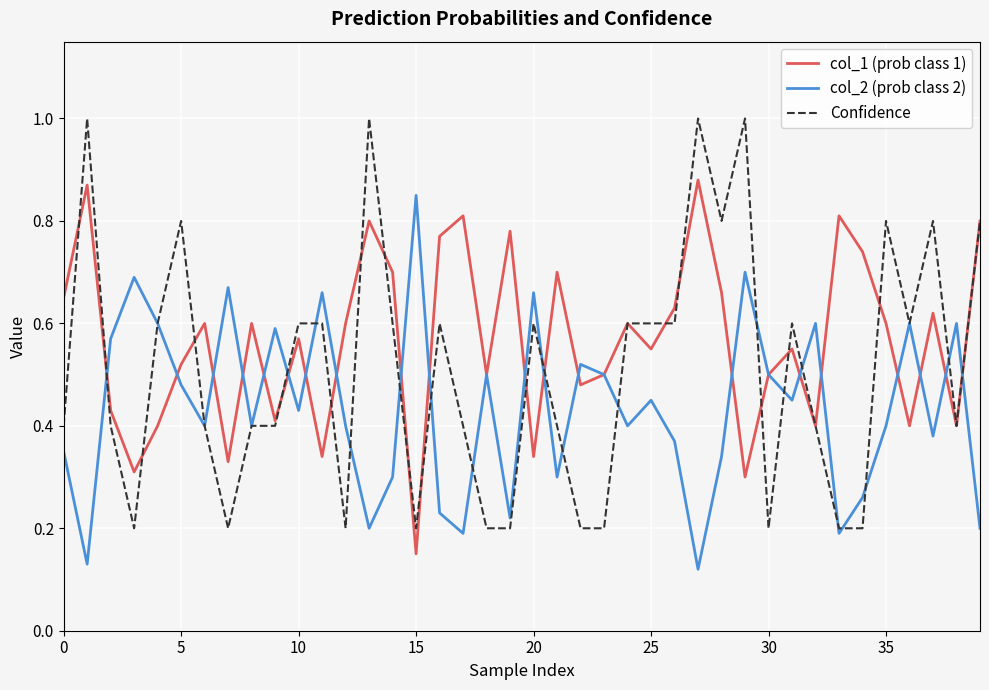

True or false: Confidence has more than 1 points higher than both neighbors.

True